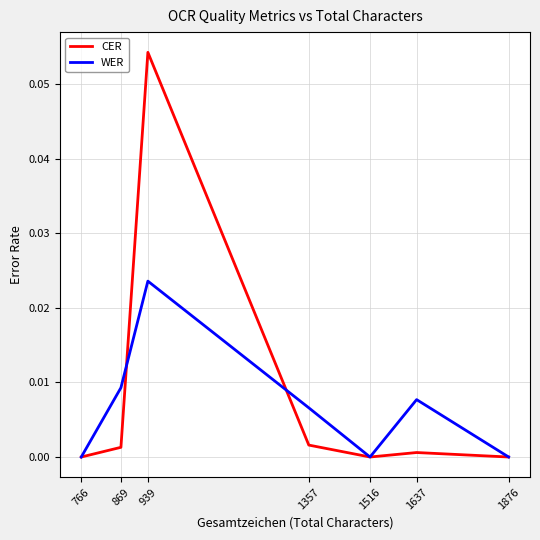

At which category is the sum across all series the highest?

939